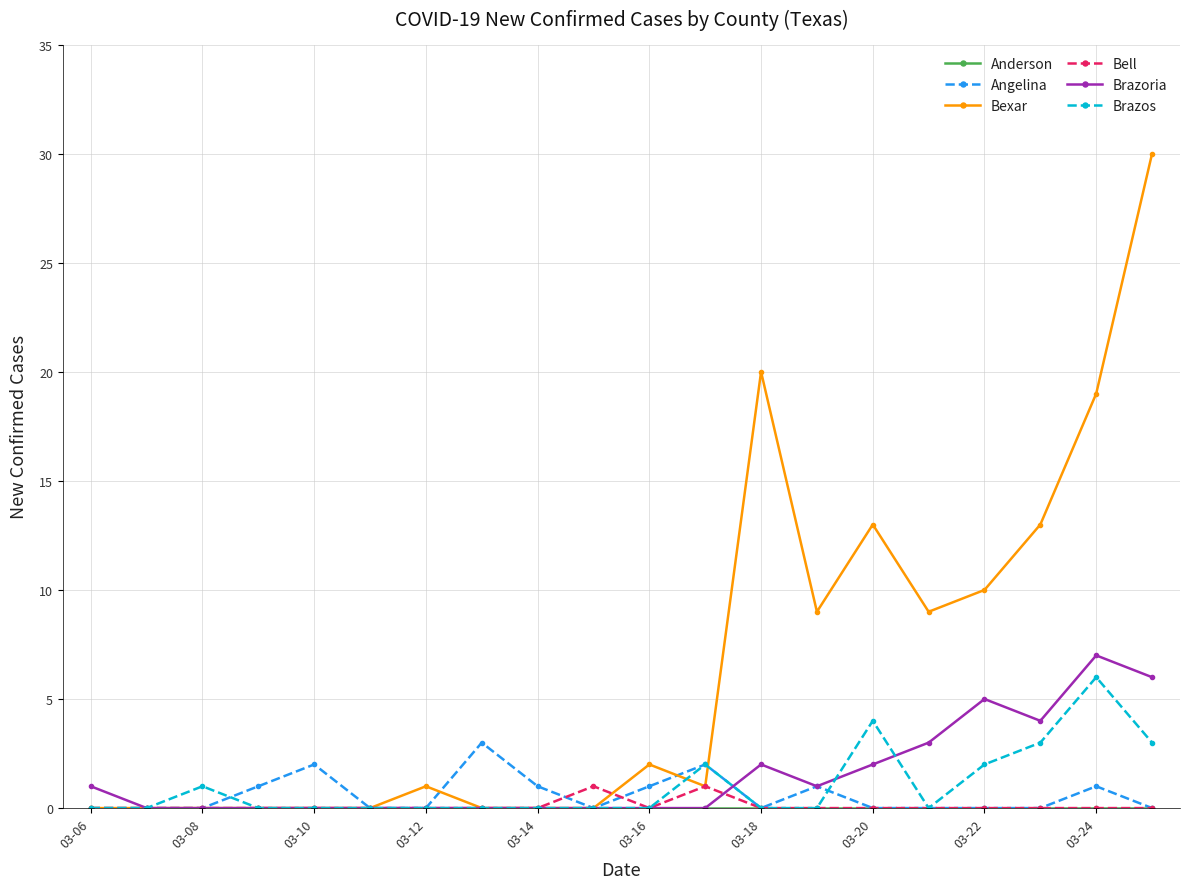

How many Brazos values are between 0 and 2?

16